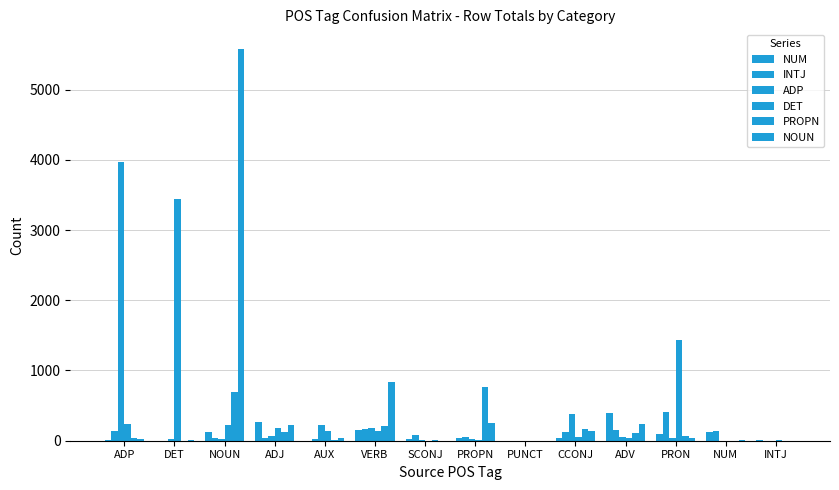

At which category is the sum across all series the highest?

NOUN